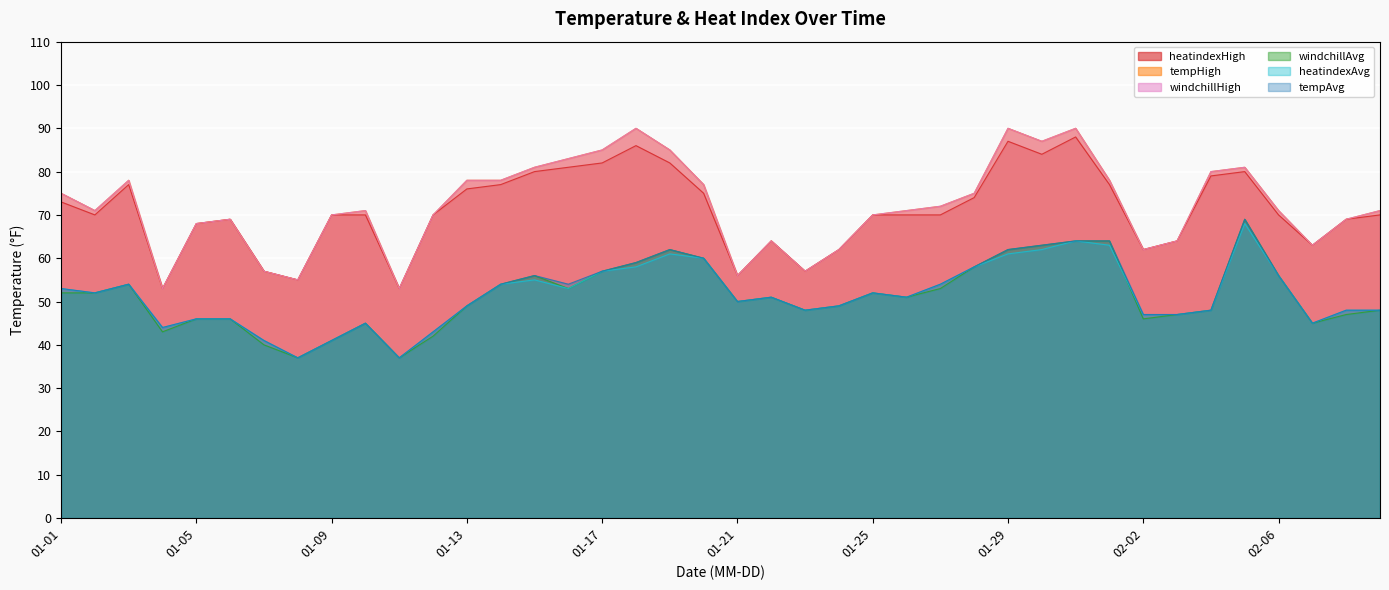

What is the label of the 9th point from the right?

02-01